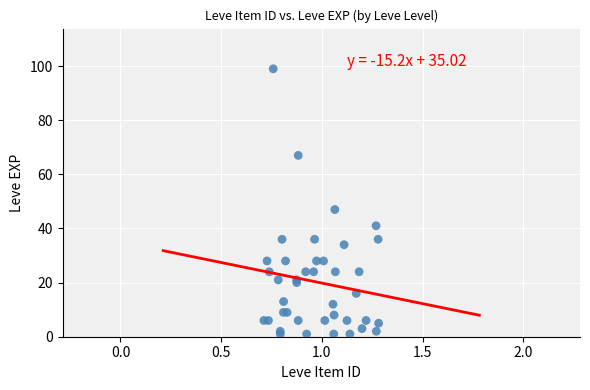

What Y value in the scatter plot is closest to 50?

47